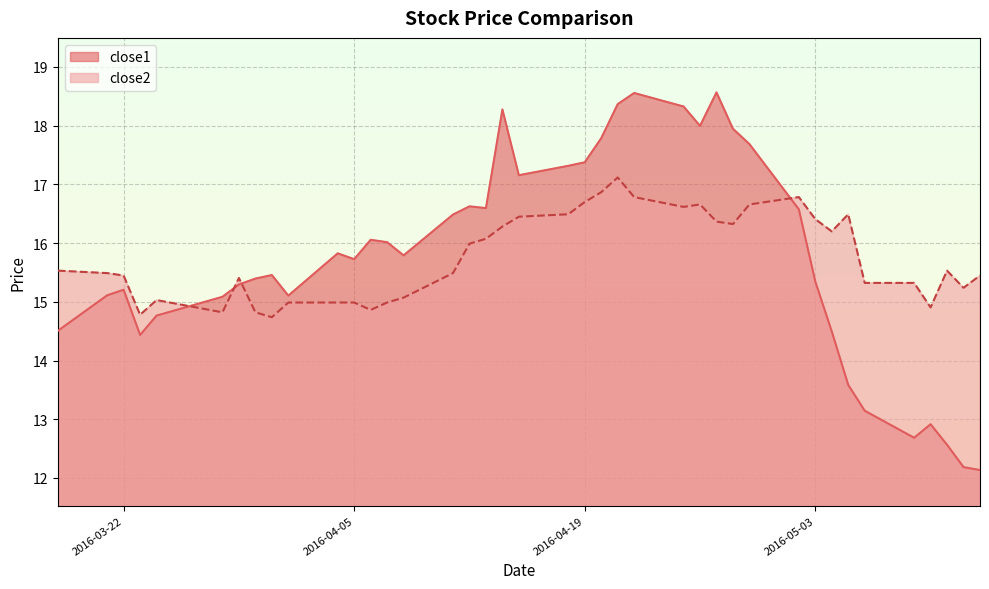

How many interior local valleys does the close1 series have?

8